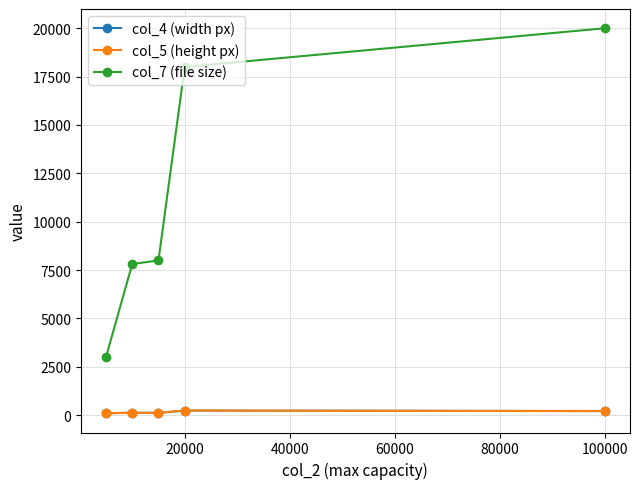

What is the difference between the second highest and second lowest values in the col_7 (file size) series?

10187.5